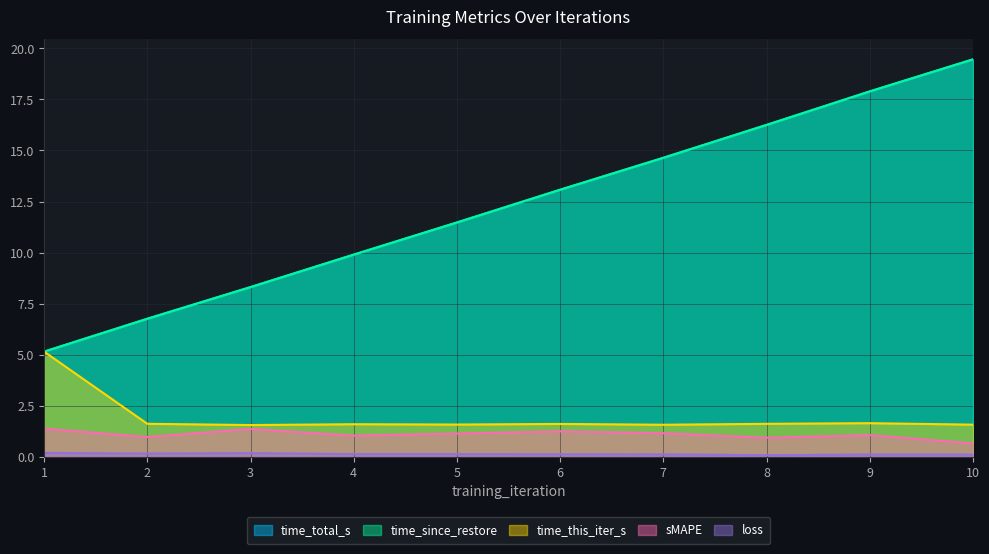

Between 1 and 7, which series saw the biggest shift?

time_total_s